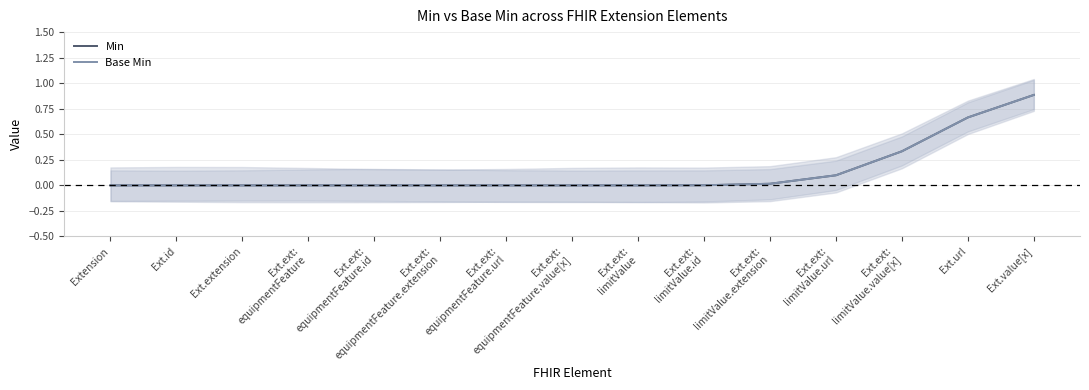

List the series in order of their peak value, lowest first.

Min, Base Min